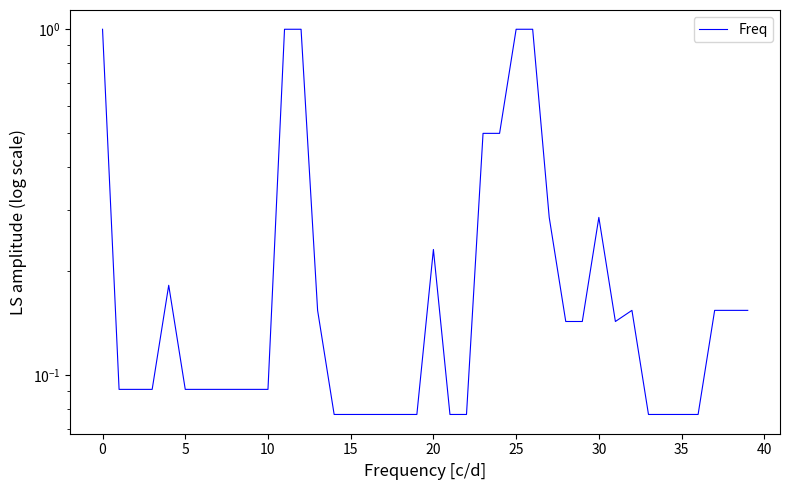

What is the maximum value shown in the chart?

1.0